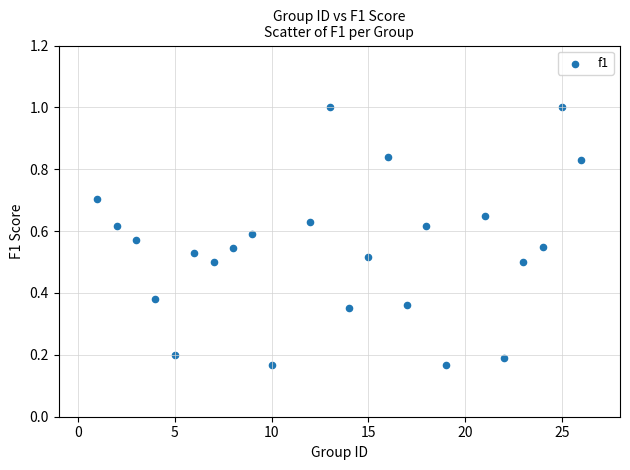

What is the range of X values (max minus min)?

25.0